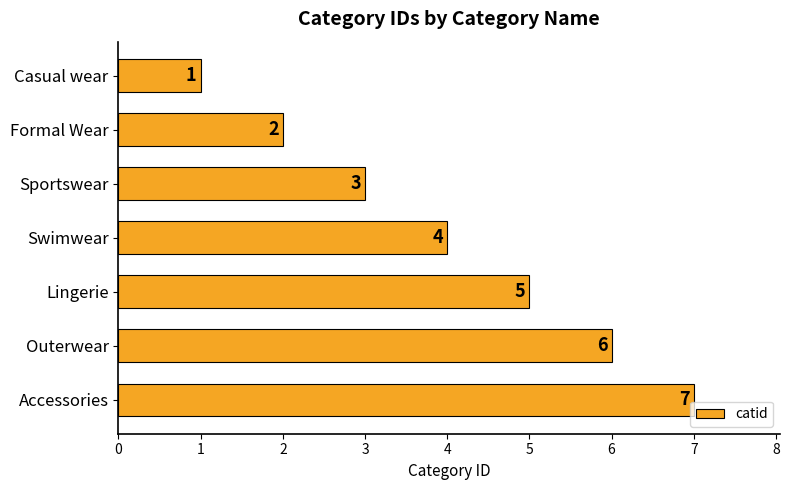

What is the sum of all values?

28